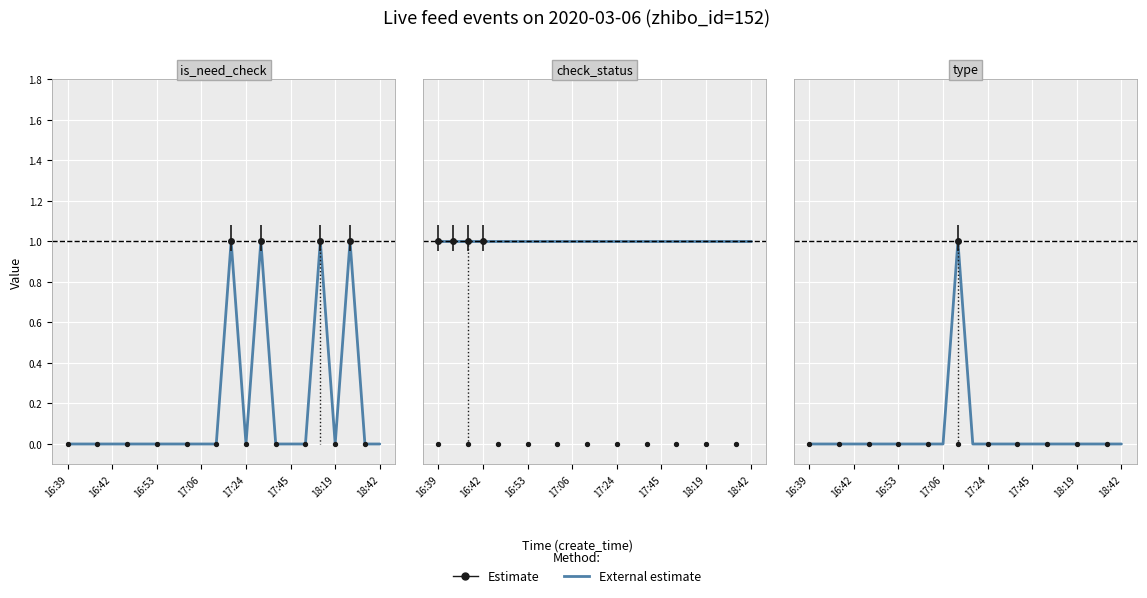

Which has a higher value, 15 or 10?

10